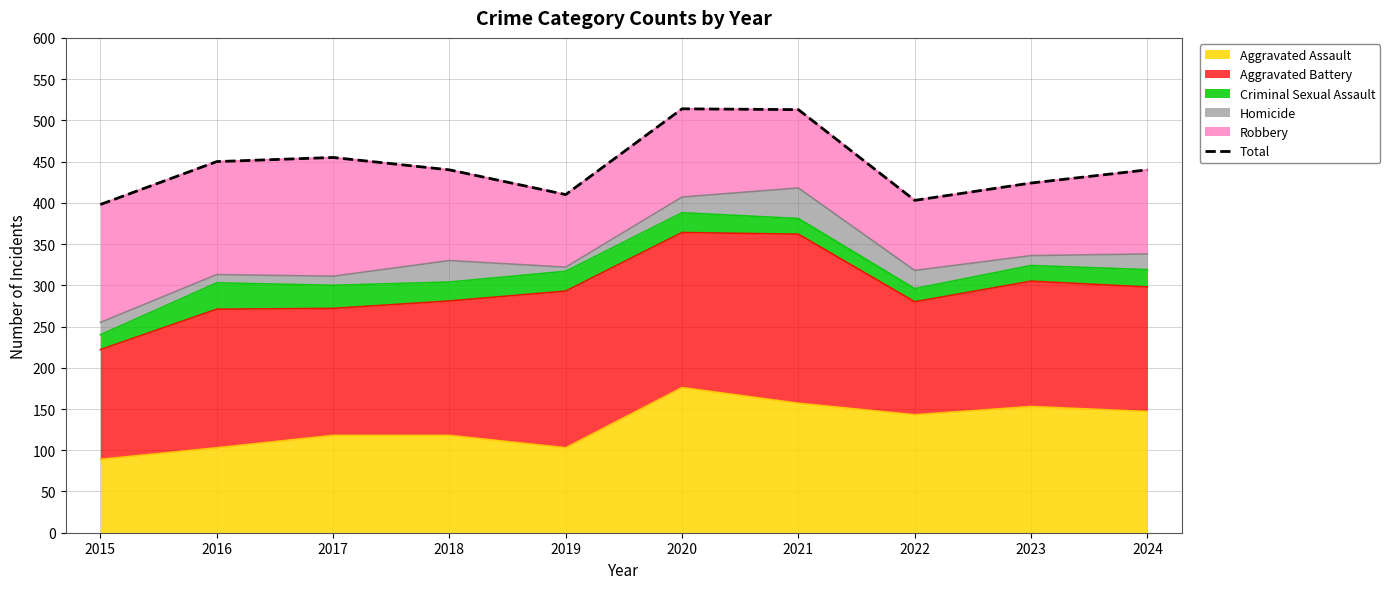

List the labels in order of value, largest first.

2020, 2021, 2017, 2016, 2018, 2024, 2023, 2019, 2022, 2015